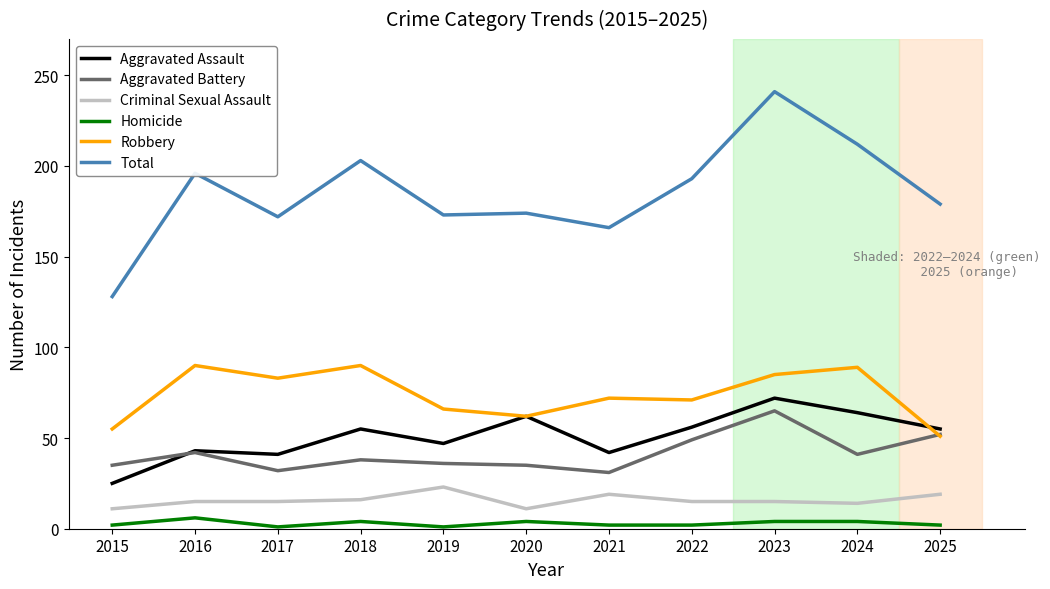

Where is the first local minimum for Total?

2017